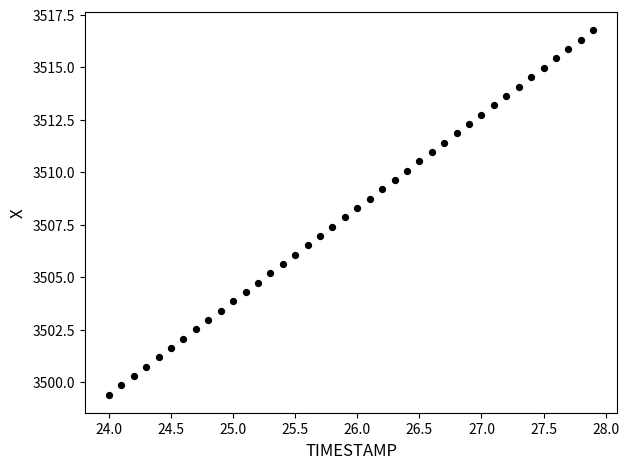

What is the range of X values (max minus min)?

3.9